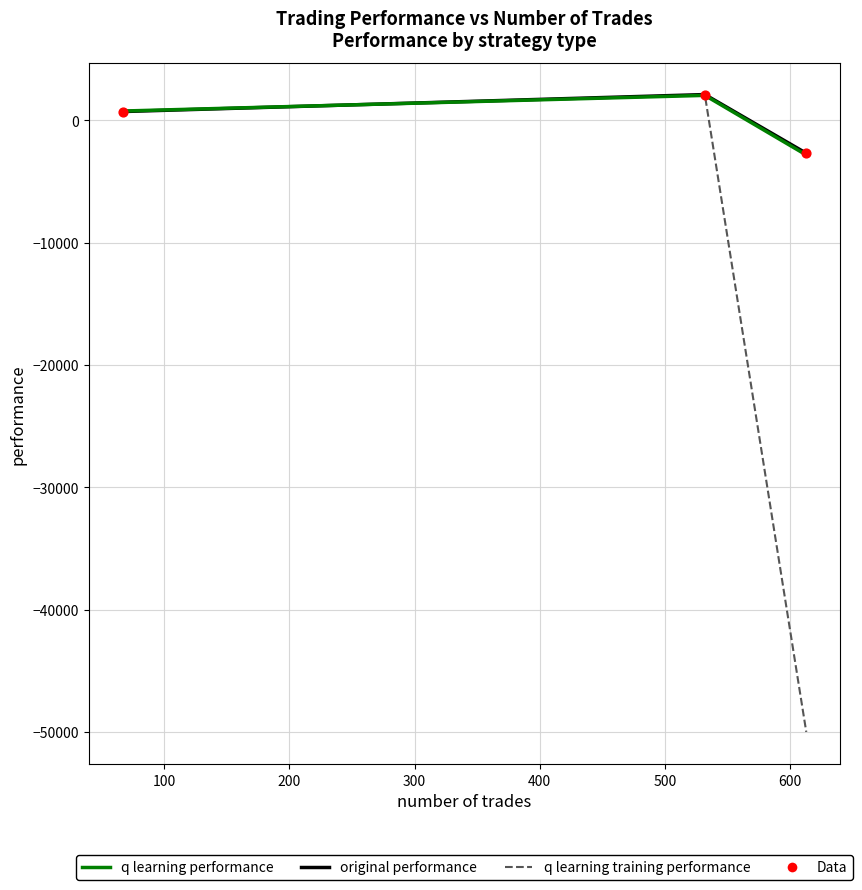

Which series has the largest range (max minus min)?

q learning training performance